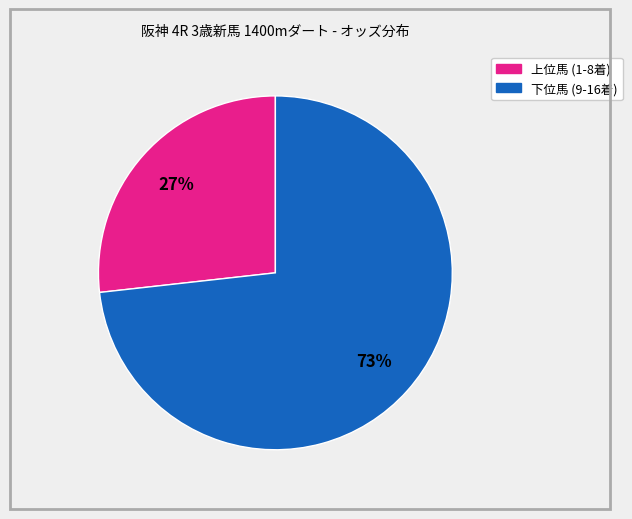

Does any single category account for the majority?

Yes